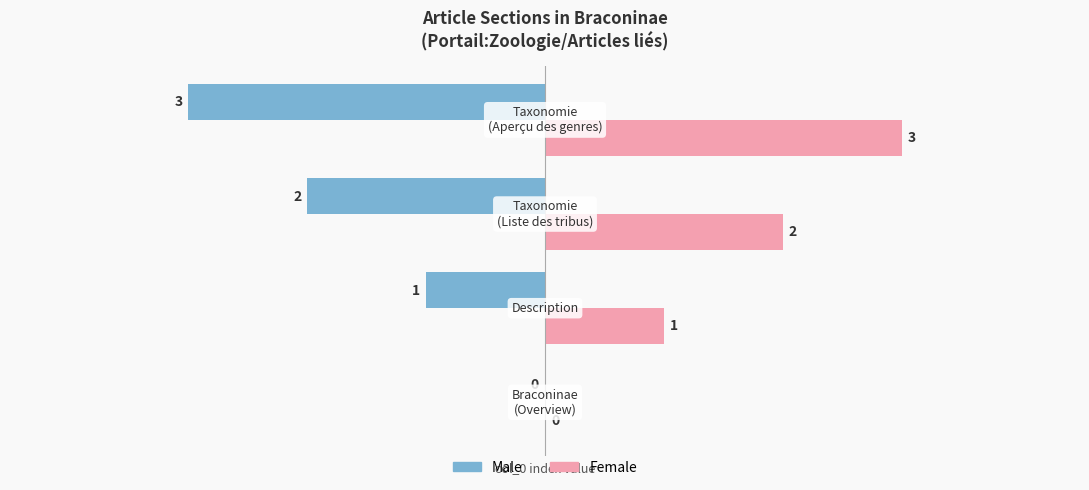

What is the maximum value shown in the chart?

3